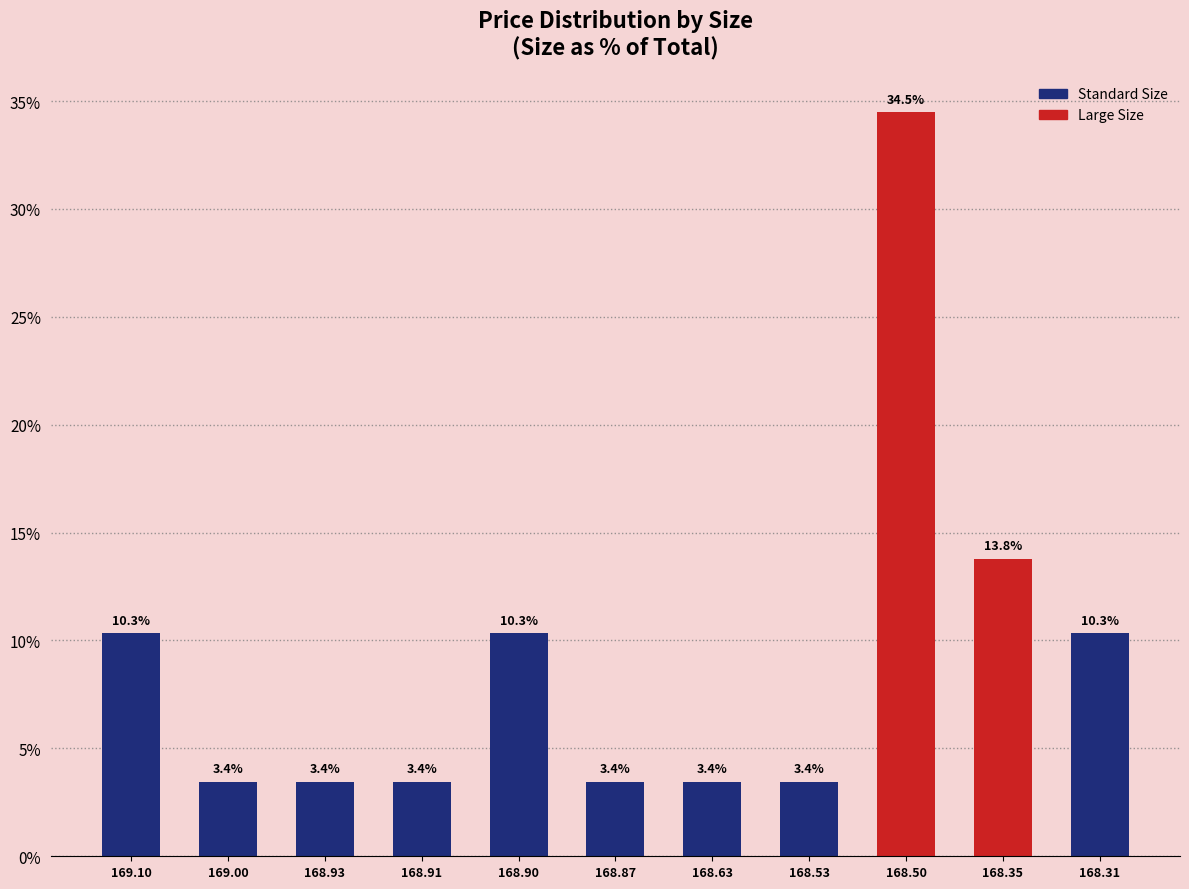

How many data points does each series have?

11